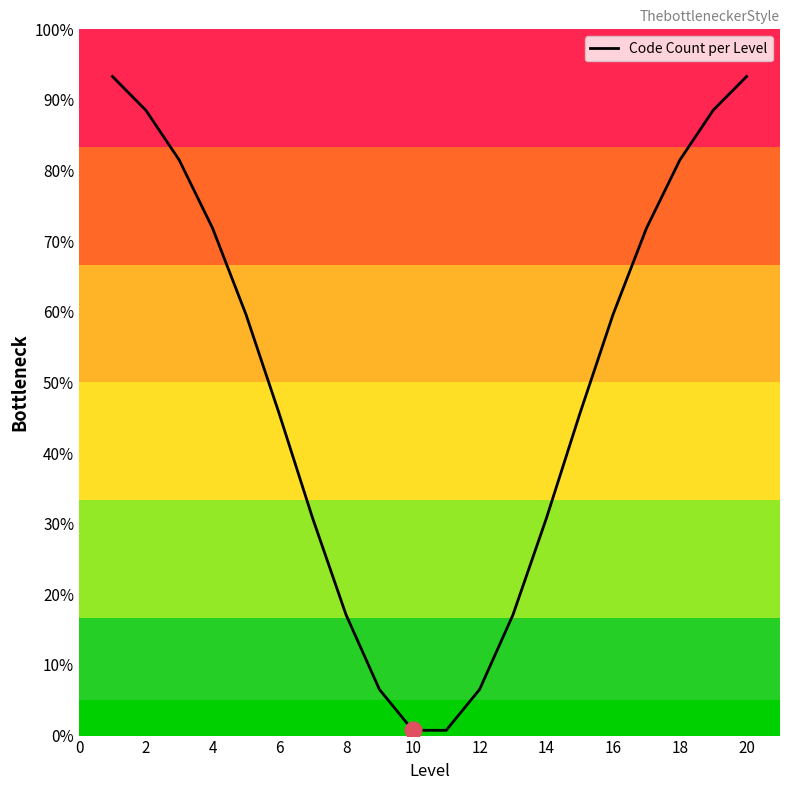

How many values exceed 59?

10